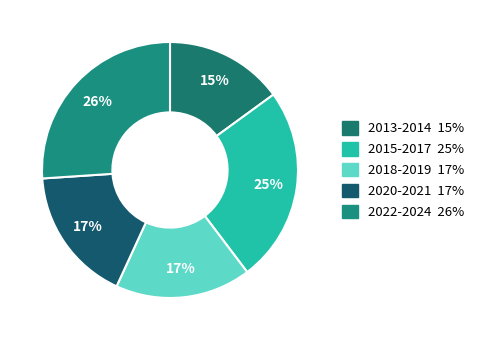

Count the number of slices in the pie.

5